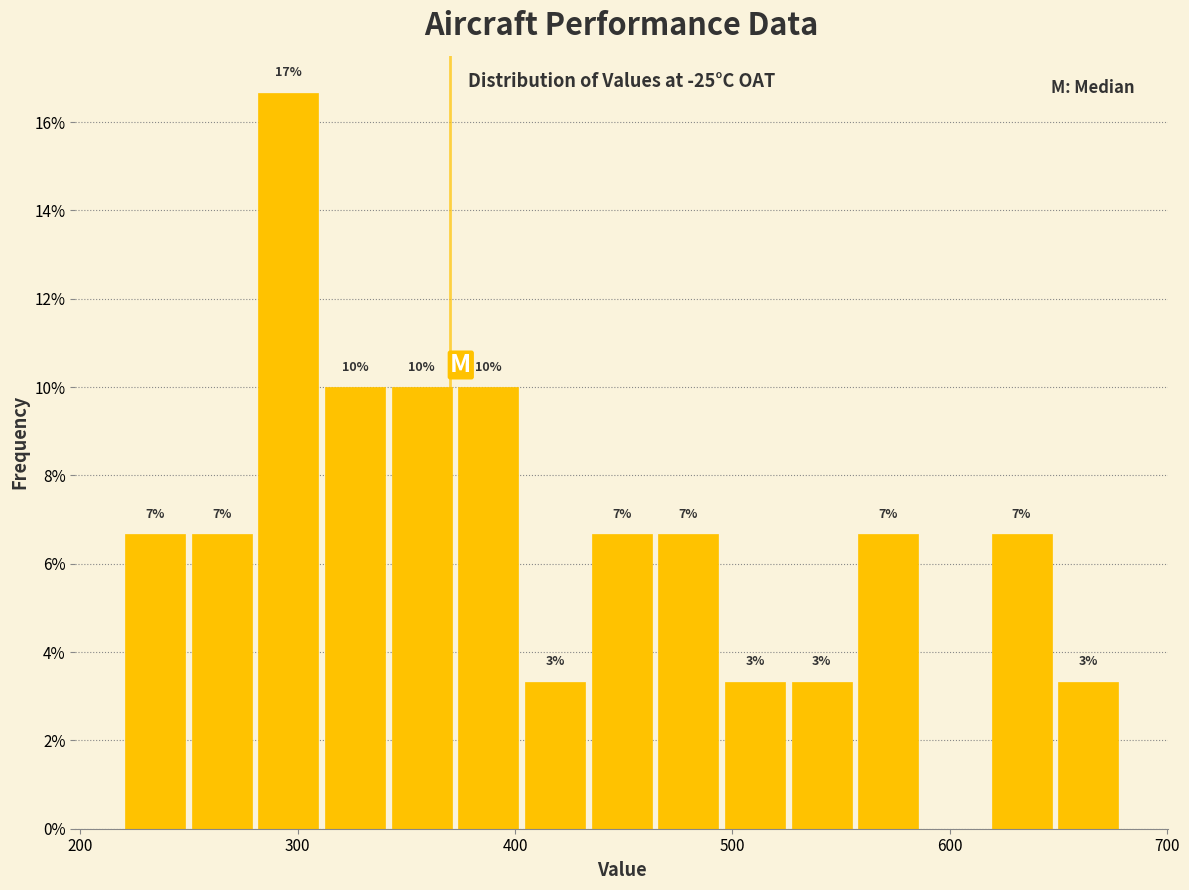

Around what value on the x-axis is the tallest bar? Give the approximate position of its centre, as read against the axis.

300